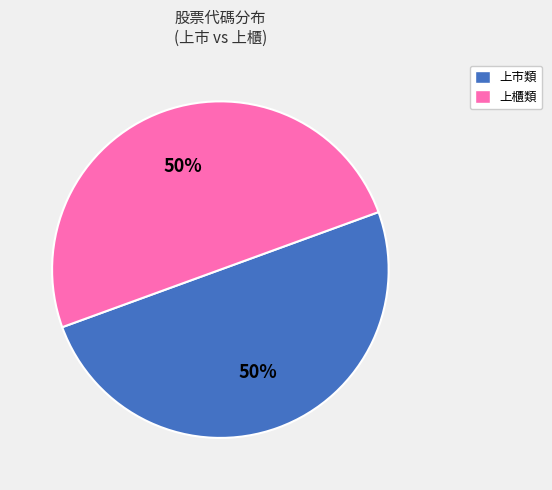

To the nearest percent, what is the average slice percentage?

50%